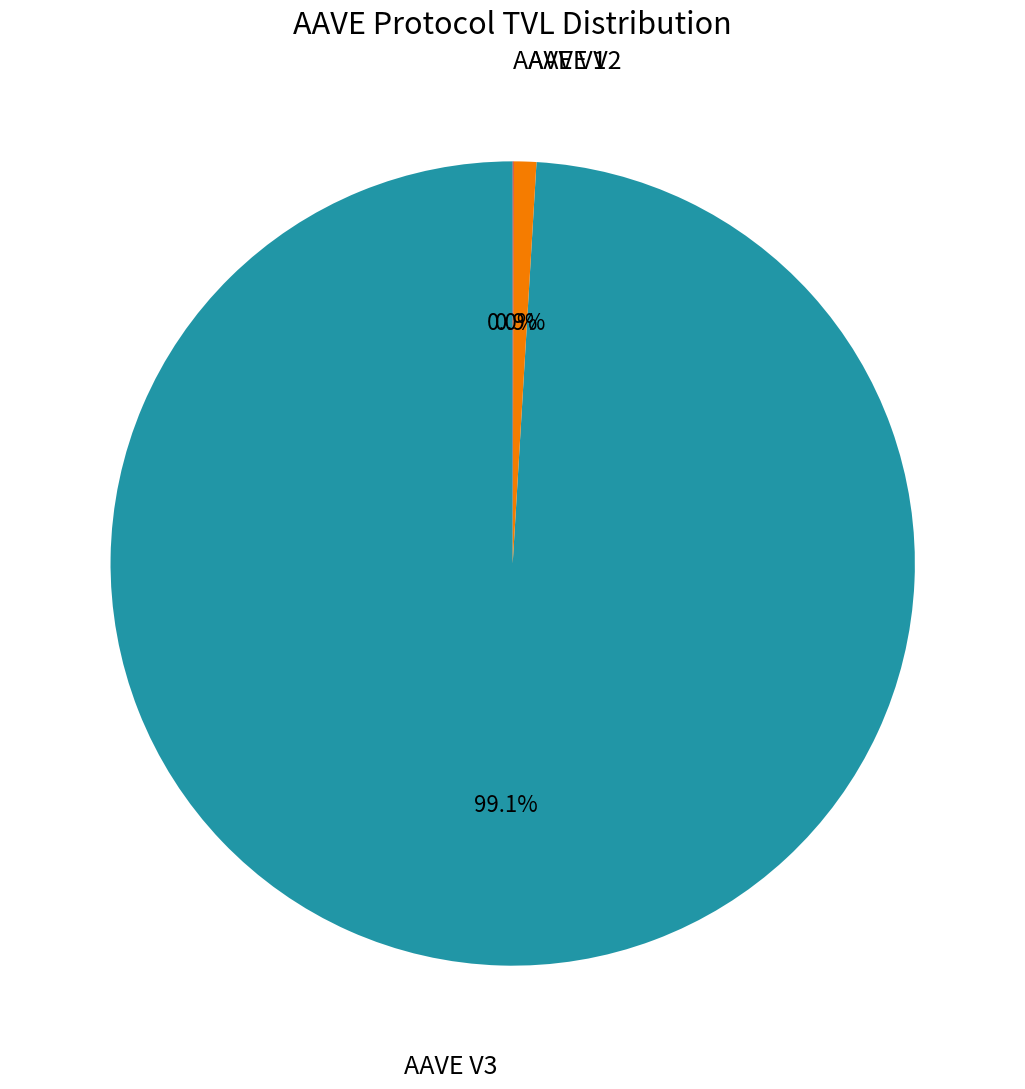

To the nearest percent, what is the difference between the largest and smallest slice percentages?

99%